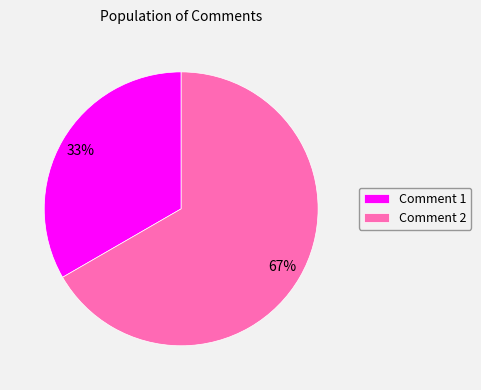

The Comment 1 slice represents 33% of the pie. True or false?

True